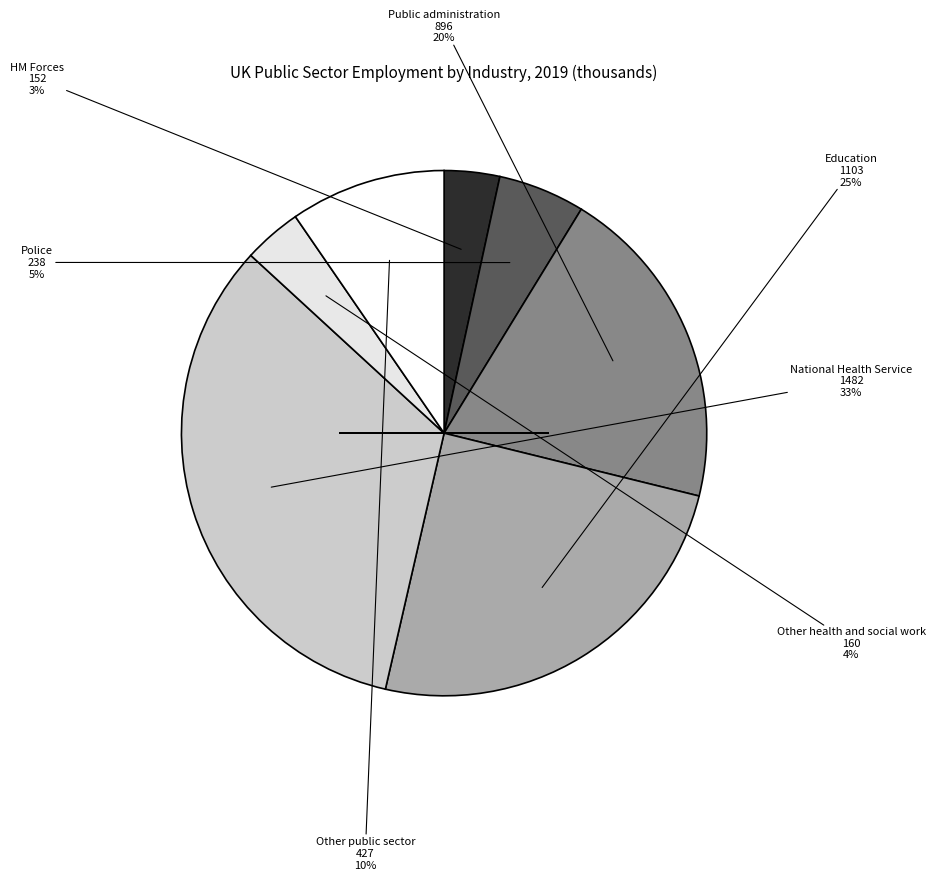

How many slices are in this pie chart?

7